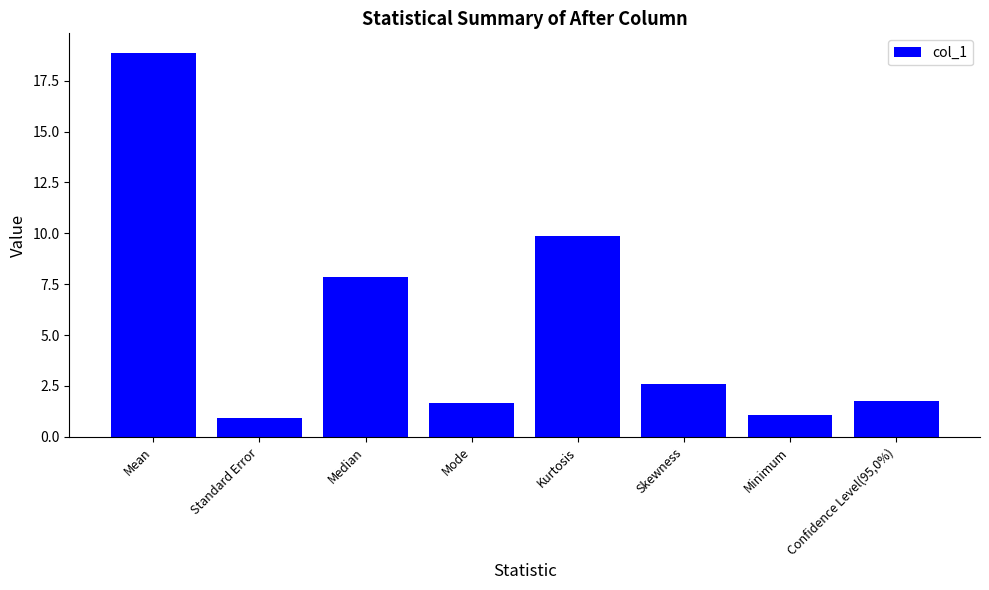

True or false: the data shows 0.9 at Standard Error.

True